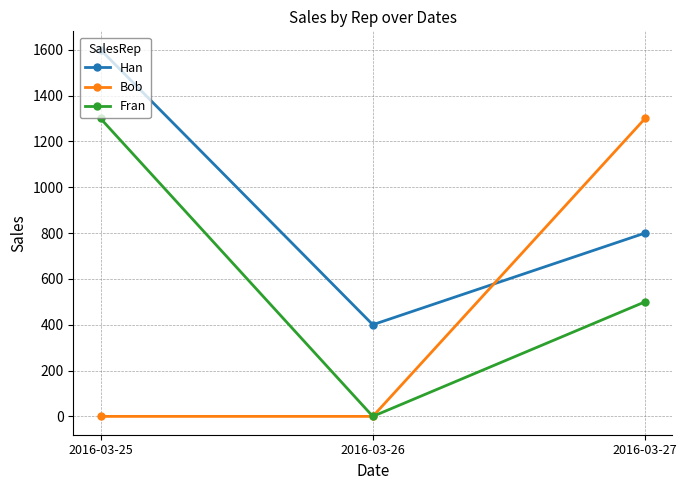

How many data points in Bob are above 0?

1